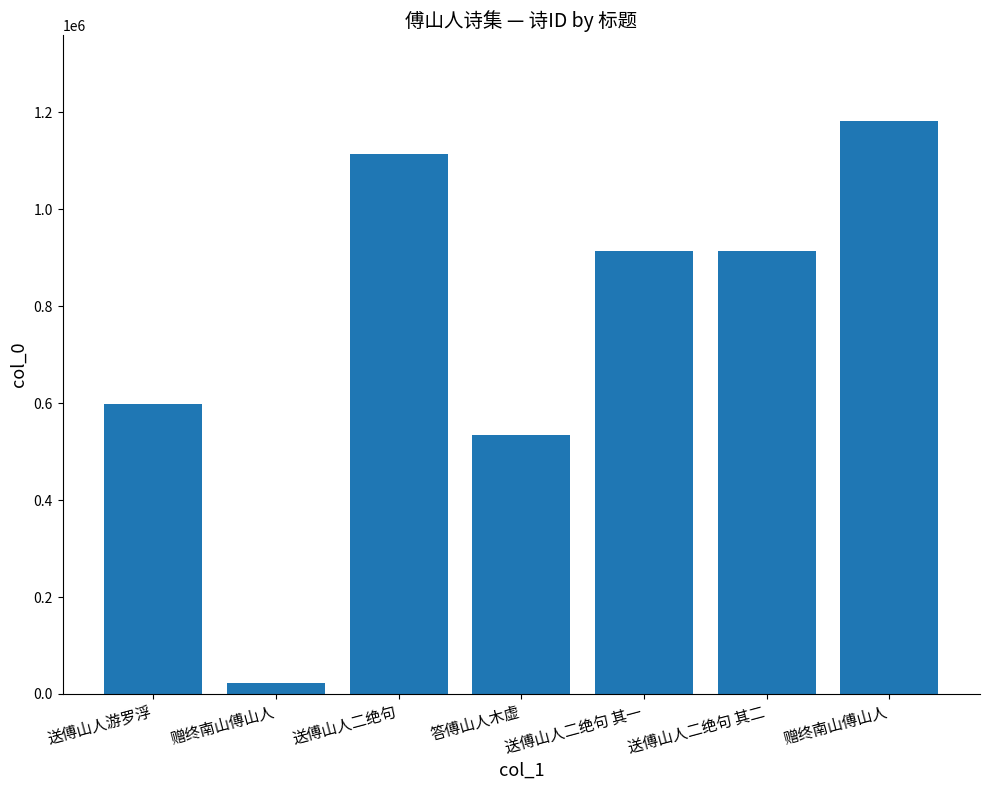

How many bars are there in total?

7